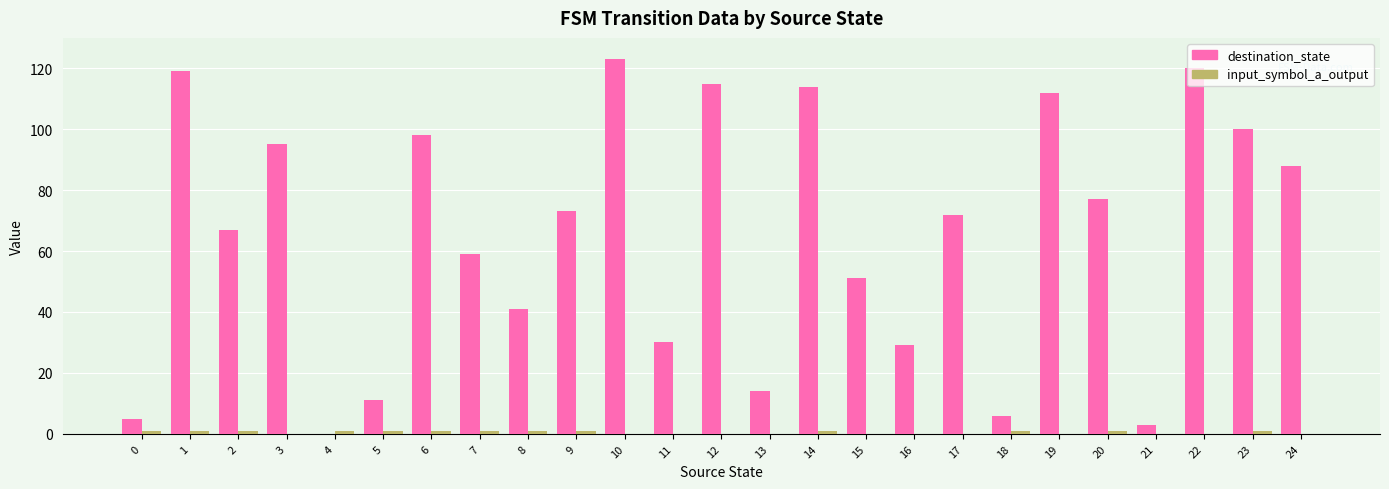

Which series has the largest total across all categories?

destination_state